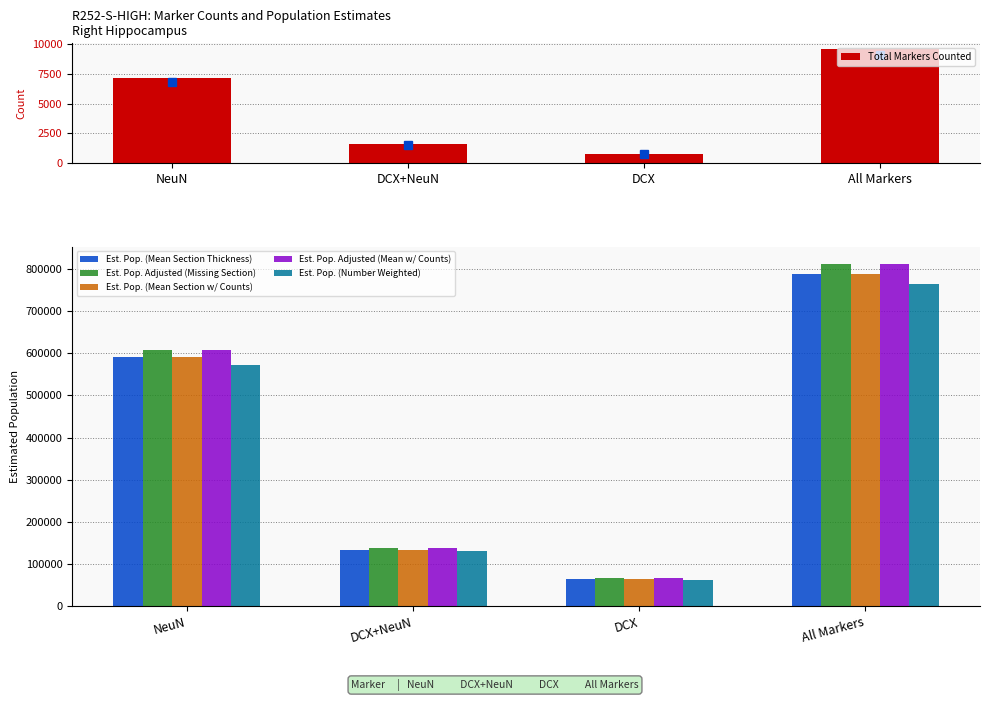

True or false: Est. Pop. (Mean Section w/ Counts) has a value of 785905.3 at NeuN.

False